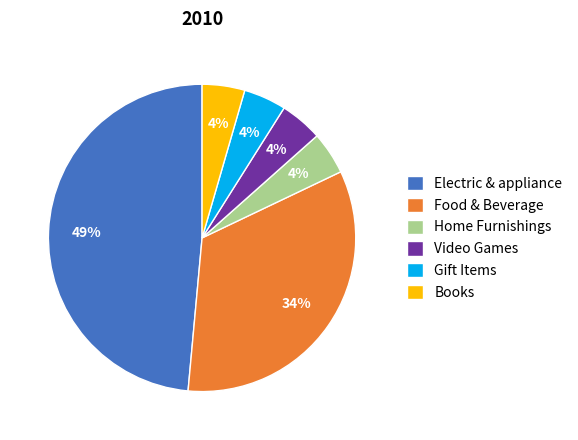

Does Video Games represent more than half of the total?

No